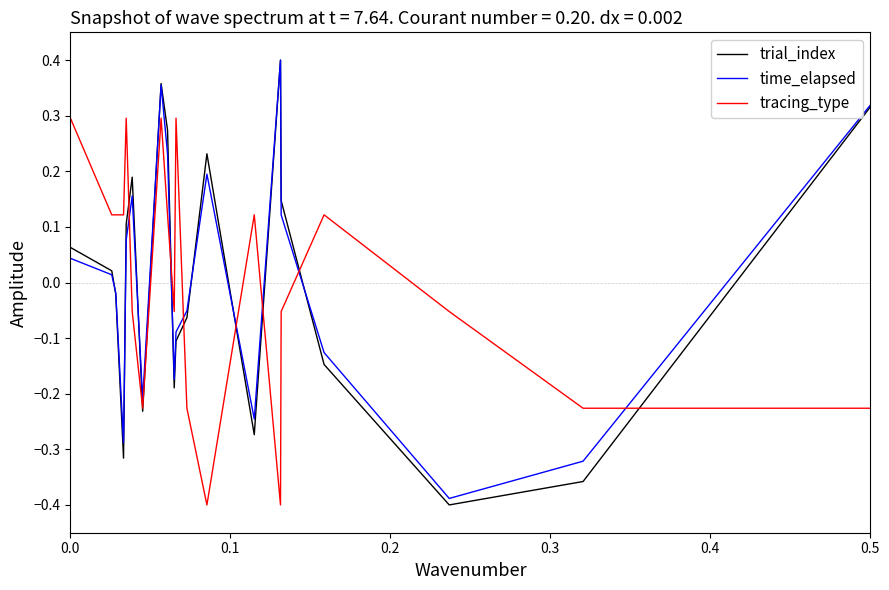

True or false: tracing_type and time_elapsed intersect in this chart.

True